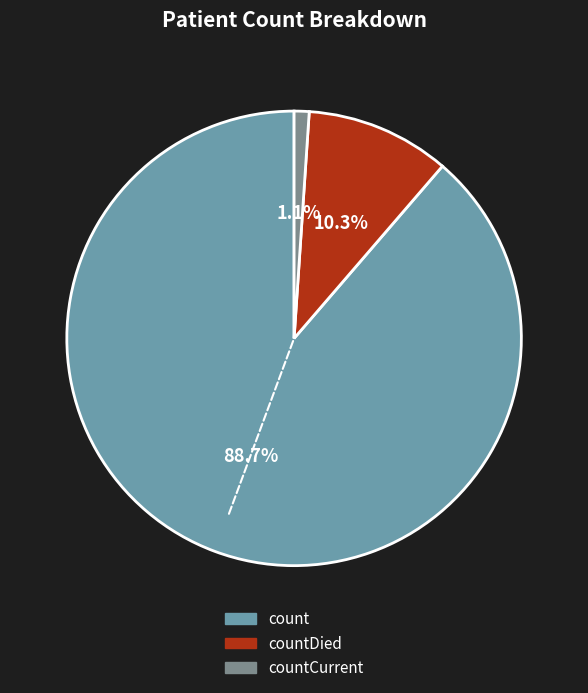

Is it true that count is 89% of the pie?

True